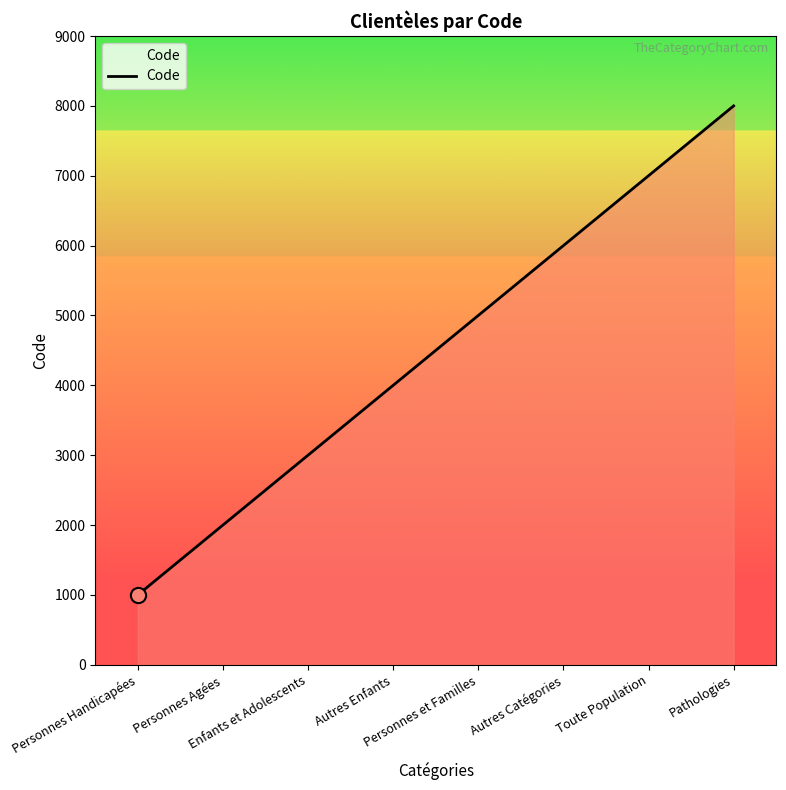

Between Personnes et Familles and Pathologies, which is larger?

Pathologies